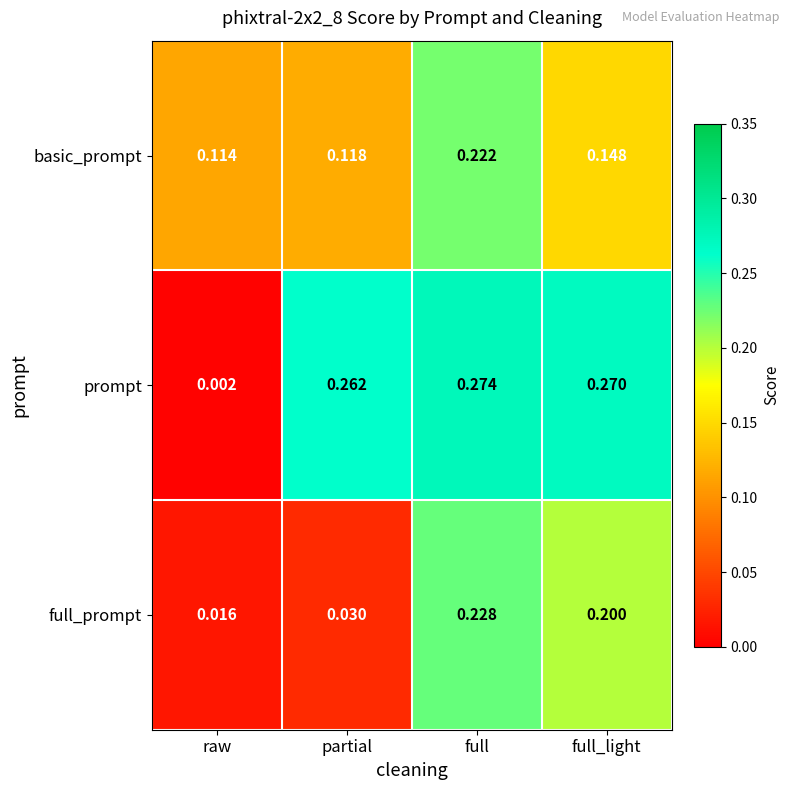

Count the number of categories in the chart.

4